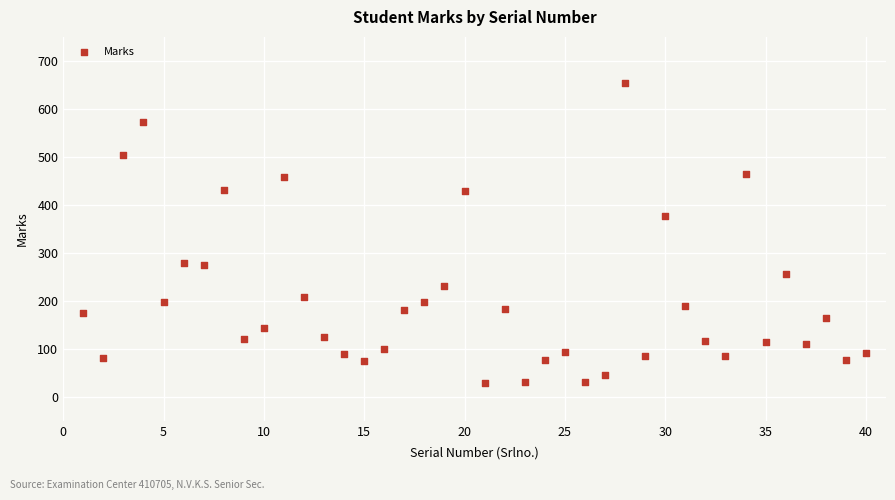

What Y value in the scatter plot is closest to 341?

376